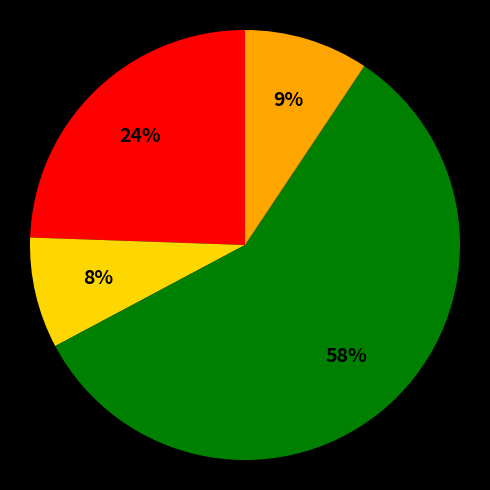

Is there any slice that represents more than half of the pie?

Yes